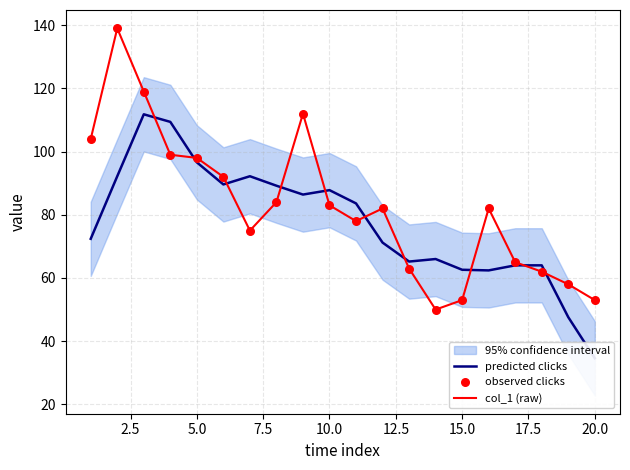

At how many categories does at least one series exceed 81?

13